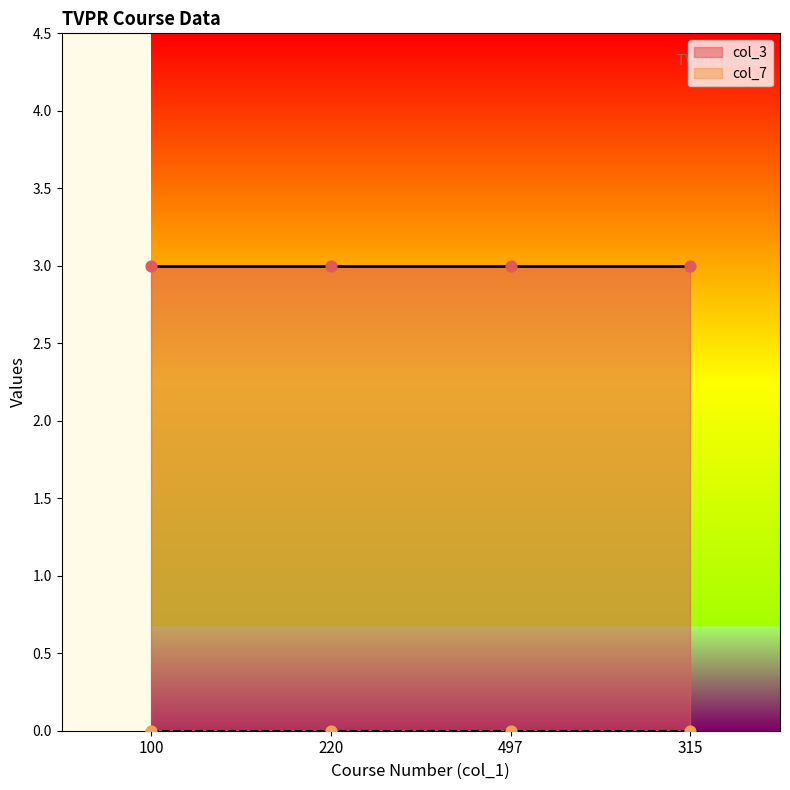

Which series has the largest total across all categories?

col_3